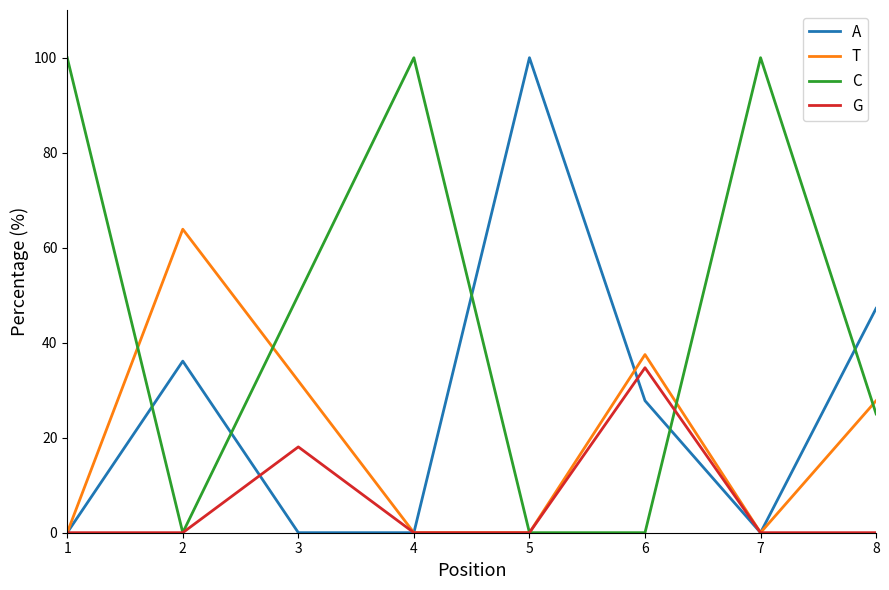

What is the greatest value displayed?

100.0